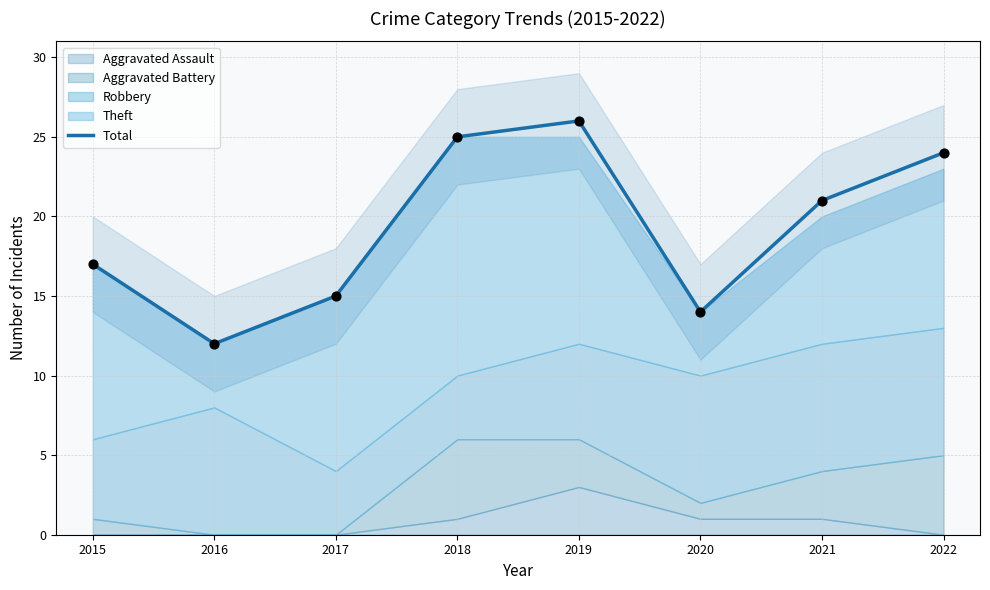

What is the ratio of the value at 2015 to the value at 2021?

0.8